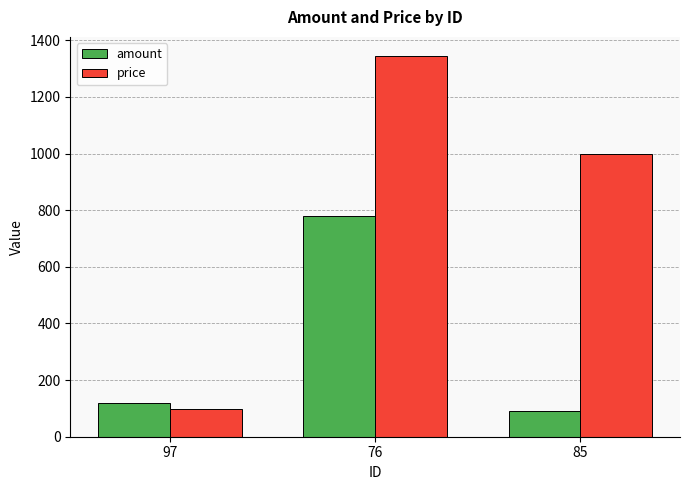

What is the sum of all price values?

2441